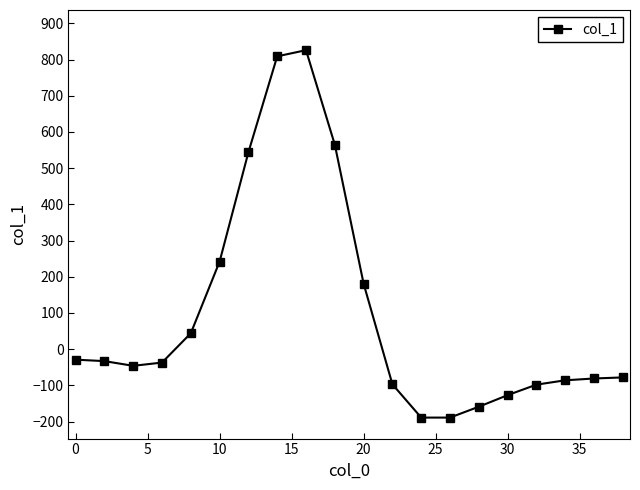

What is the difference between the second highest and second lowest values?

998